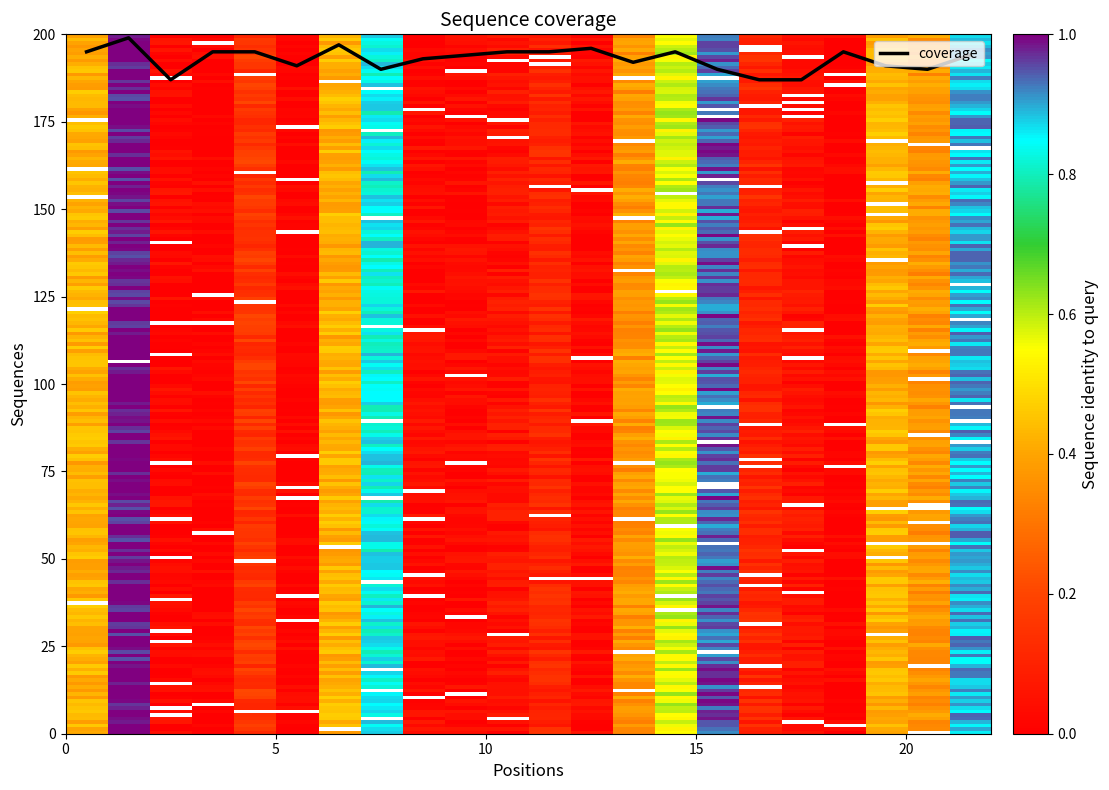

What is the maximum value shown in the chart?

199